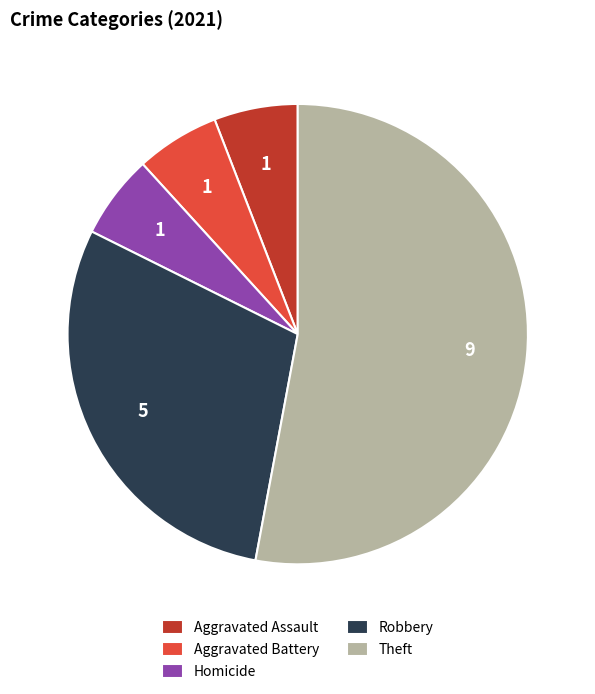

The Aggravated Battery slice represents 6% of the pie. True or false?

True